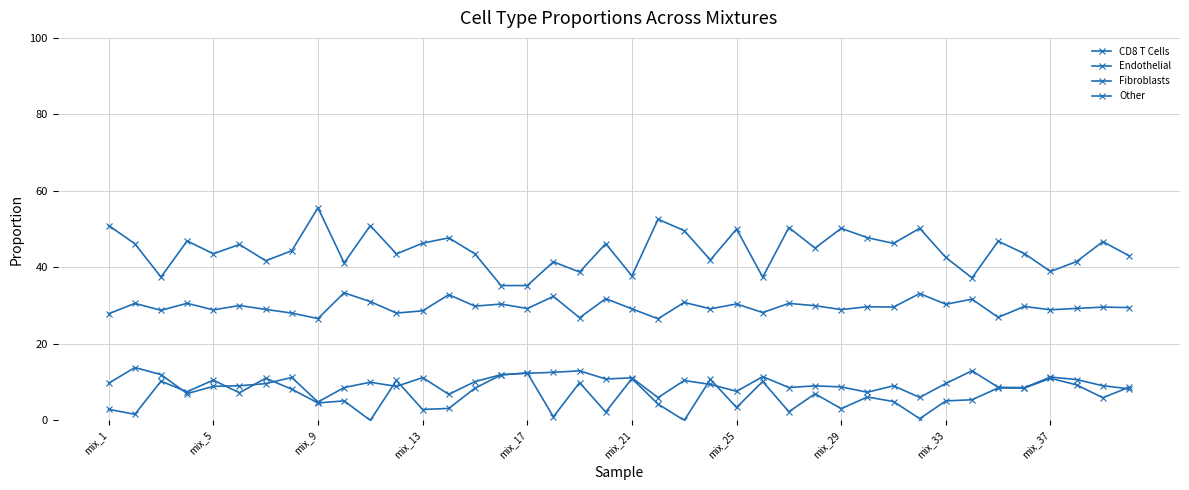

Reading left to right, list all the values displayed in this chart.

CD8 T Cells: 0.5	0.5	0.4	0.5	0.4	0.5	0.4	0.4	0.6	0.4	0.5	0.4	0.5	0.5	0.4	0.4	0.4	0.4	0.4	0.5	0.4	0.5	0.5	0.4	0.5	0.4	0.5	0.5	0.5	0.5	0.5	0.5	0.4	0.4	0.5	0.4	0.4	0.4	0.5	0.4
Endothelial: 0.1	0.1	0.1	0.1	0.1	0.1	0.1	0.1	0.0	0.1	0.1	0.1	0.1	0.1	0.1	0.1	0.1	0.1	0.1	0.1	0.1	0.1	0.1	0.1	0.1	0.1	0.1	0.1	0.1	0.1	0.1	0.1	0.1	0.1	0.1	0.1	0.1	0.1	0.1	0.1
Fibroblasts: 0.0	0.0	0.1	0.1	0.1	0.1	0.1	0.1	0.0	0.1	0.0	0.1	0.0	0.0	0.1	0.1	0.1	0.0	0.1	0.0	0.1	0.0	0.0	0.1	0.0	0.1	0.0	0.1	0.0	0.1	0.0	0.0	0.1	0.1	0.1	0.1	0.1	0.1	0.1	0.1
Other: 0.3	0.3	0.3	0.3	0.3	0.3	0.3	0.3	0.3	0.3	0.3	0.3	0.3	0.3	0.3	0.3	0.3	0.3	0.3	0.3	0.3	0.3	0.3	0.3	0.3	0.3	0.3	0.3	0.3	0.3	0.3	0.3	0.3	0.3	0.3	0.3	0.3	0.3	0.3	0.3